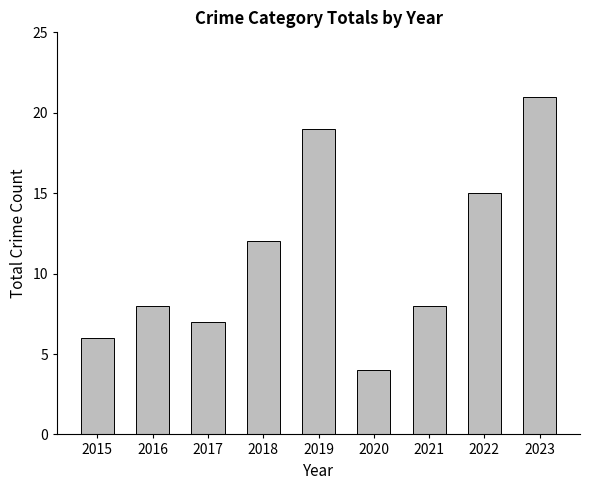

What is the difference between the maximum and minimum values?

17